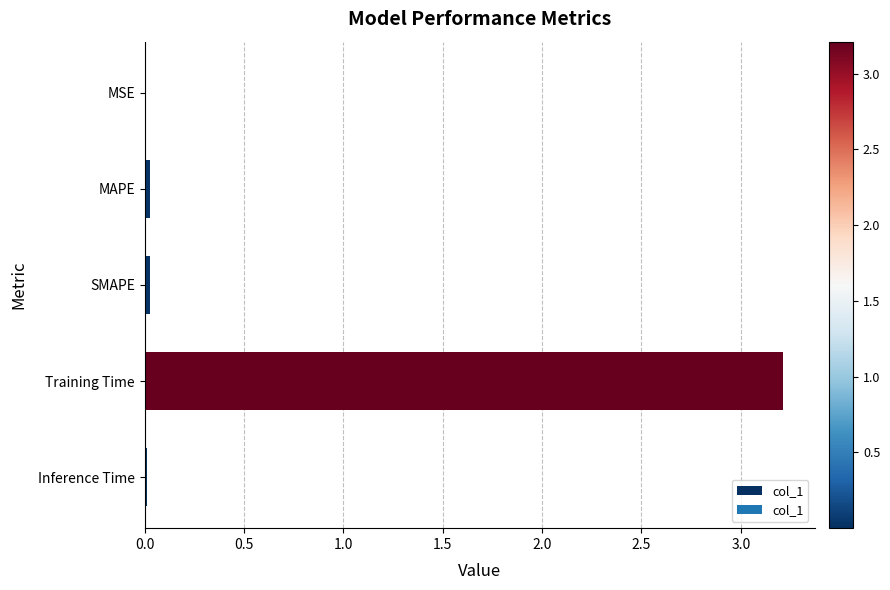

Is it true that the value at Inference Time is 0.0?

True